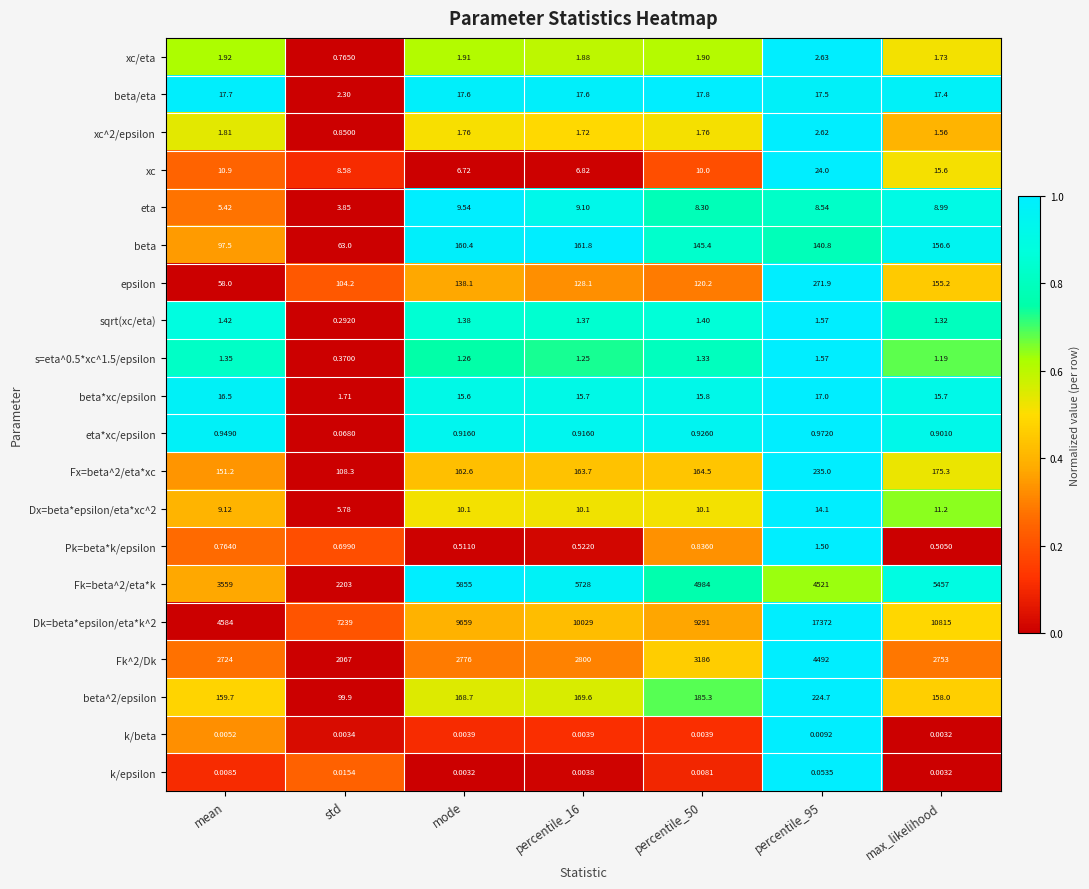

Where is Dx=beta*epsilon/eta*xc^2 nearest to the value 9?

mean